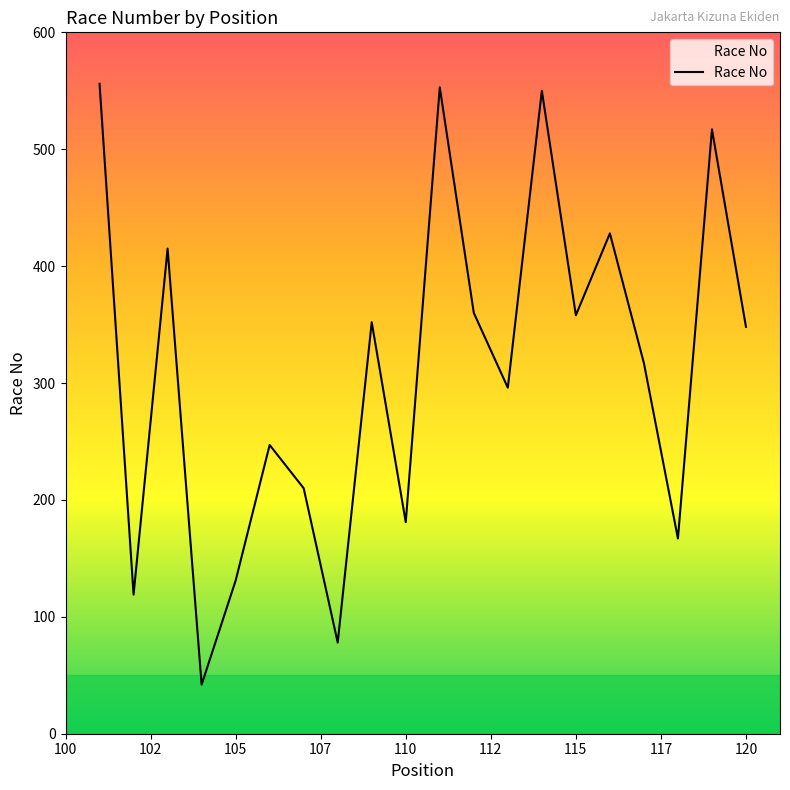

What is the greatest value displayed?

556